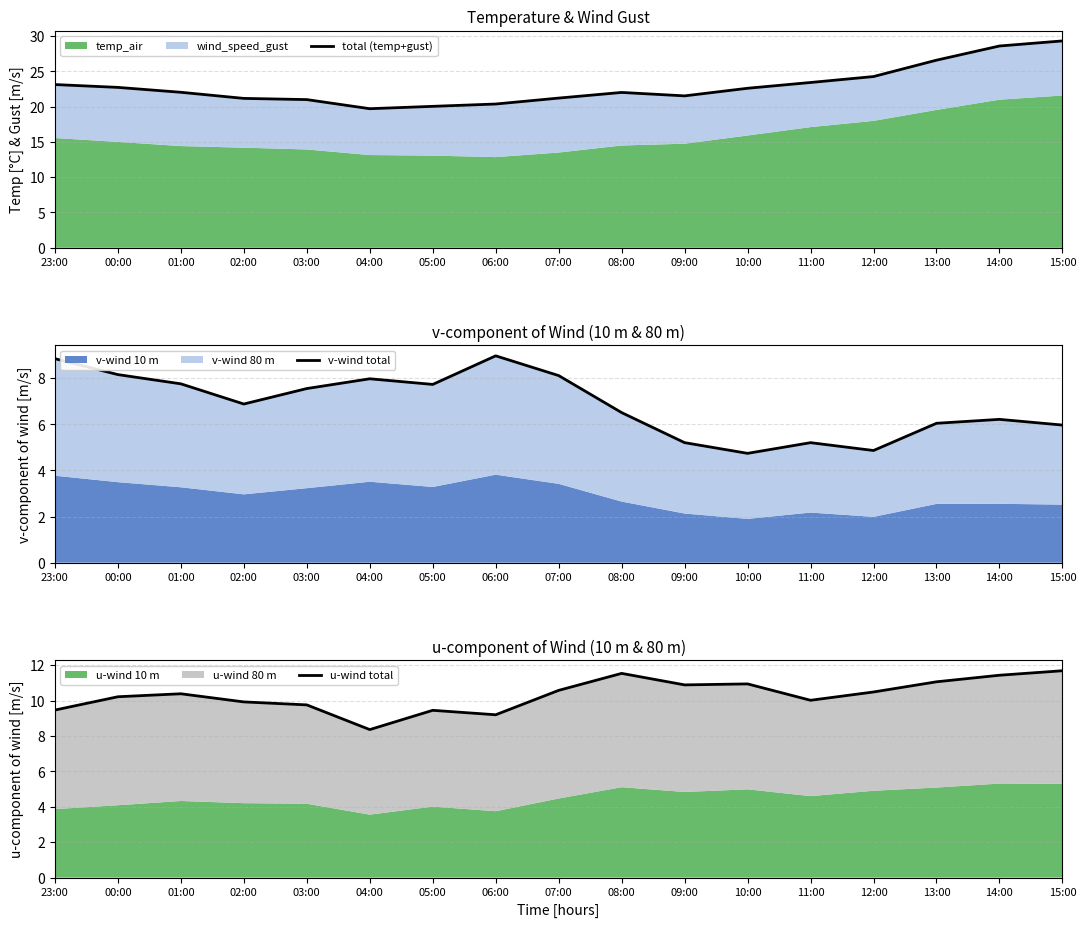

The value of total (temp+gust) at 13:00 is 26.6. True or false?

True